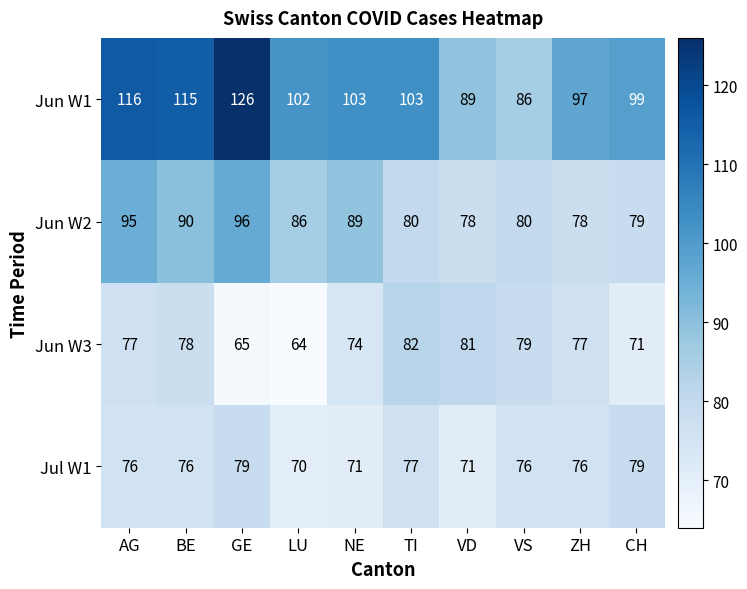

What is the total value across all series at VD?

319